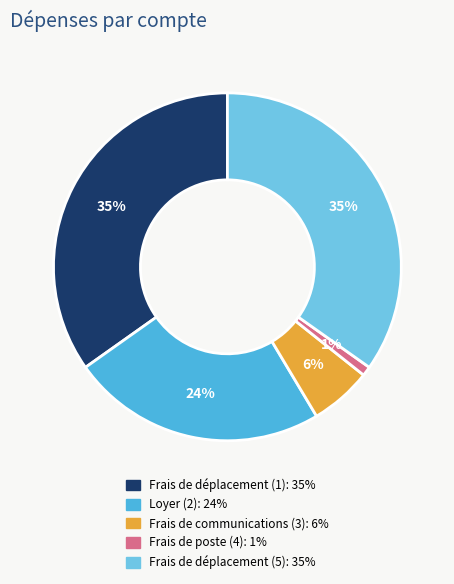

True or false: Frais de communications (3) accounts for 1% of the total.

False